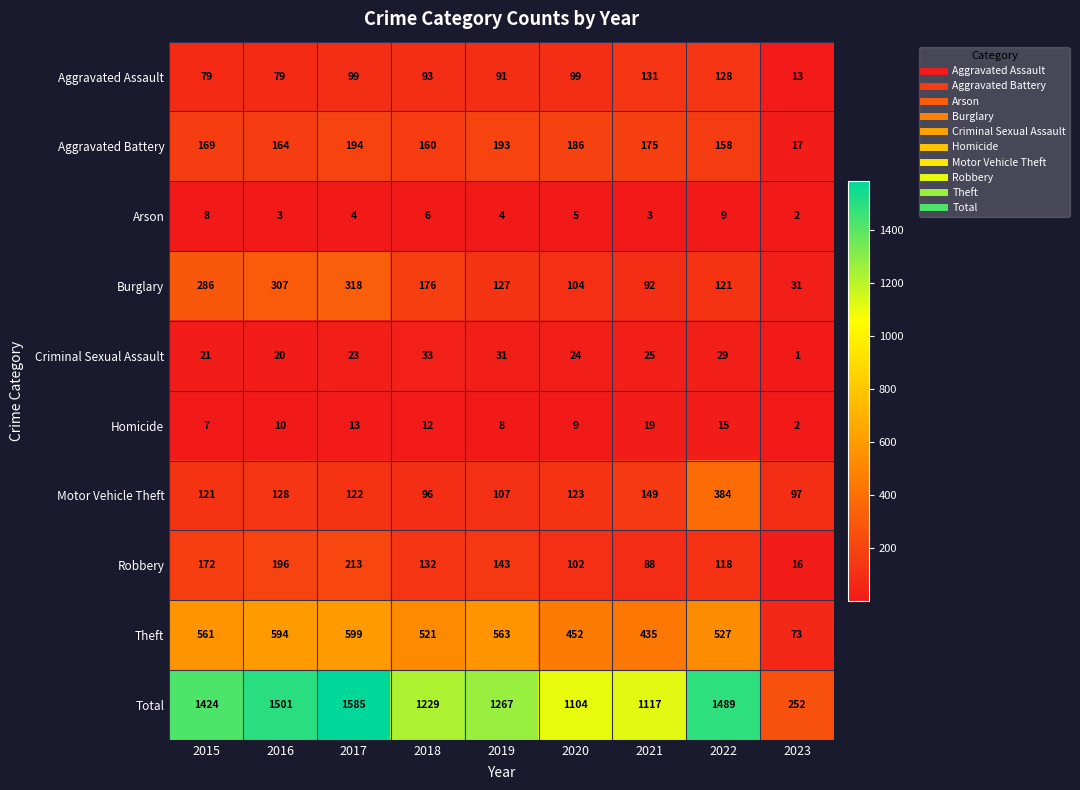

Which series has the largest total across all categories?

Total